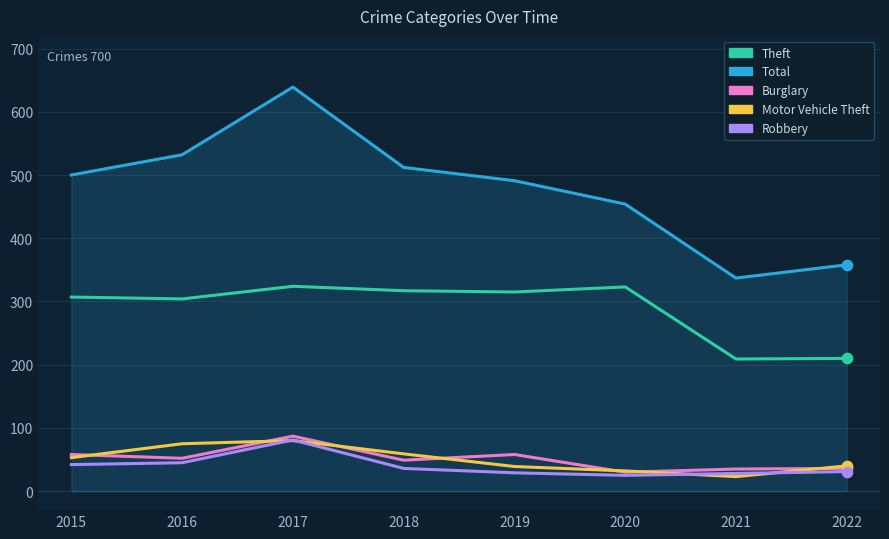

Which series has the widest spread of values?

Total